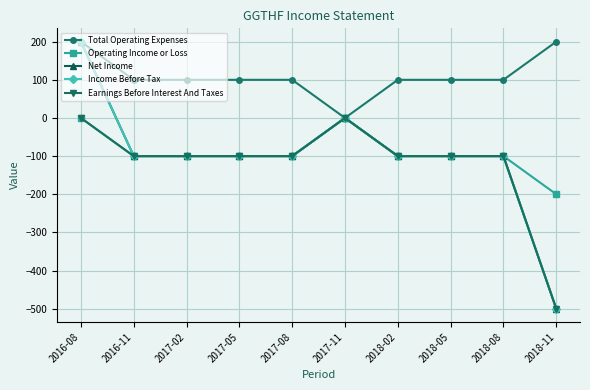

In Earnings Before Interest And Taxes, how many points are higher than both neighbors (excluding endpoints)?

1